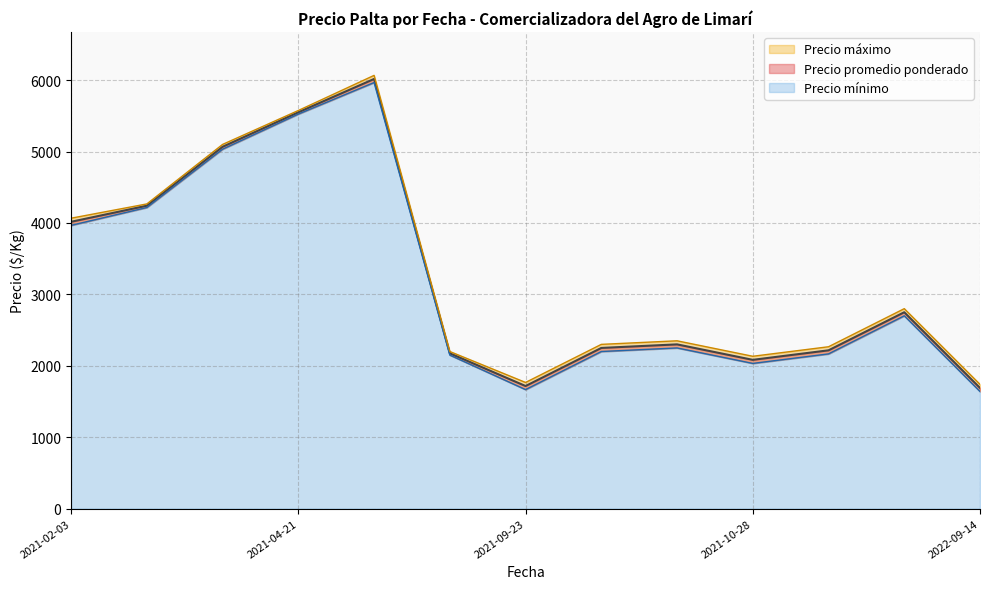

True or false: Precio mínimo has a value of 549 at 2022-09-14.

False